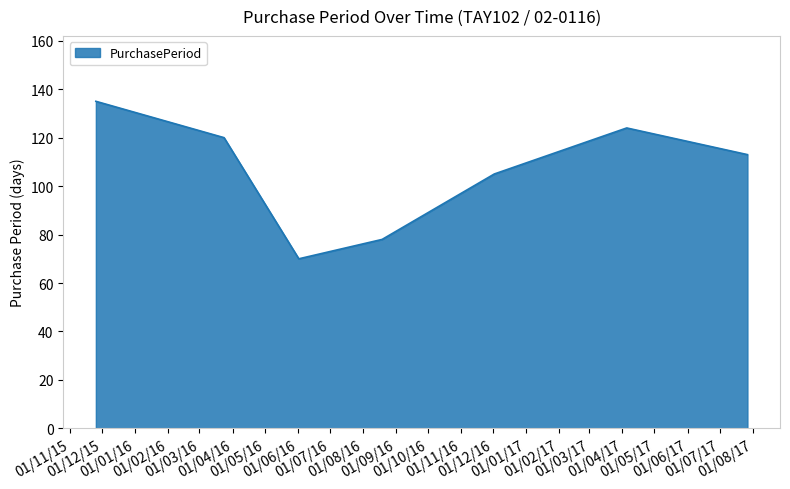

How many lines are shown in the chart?

1